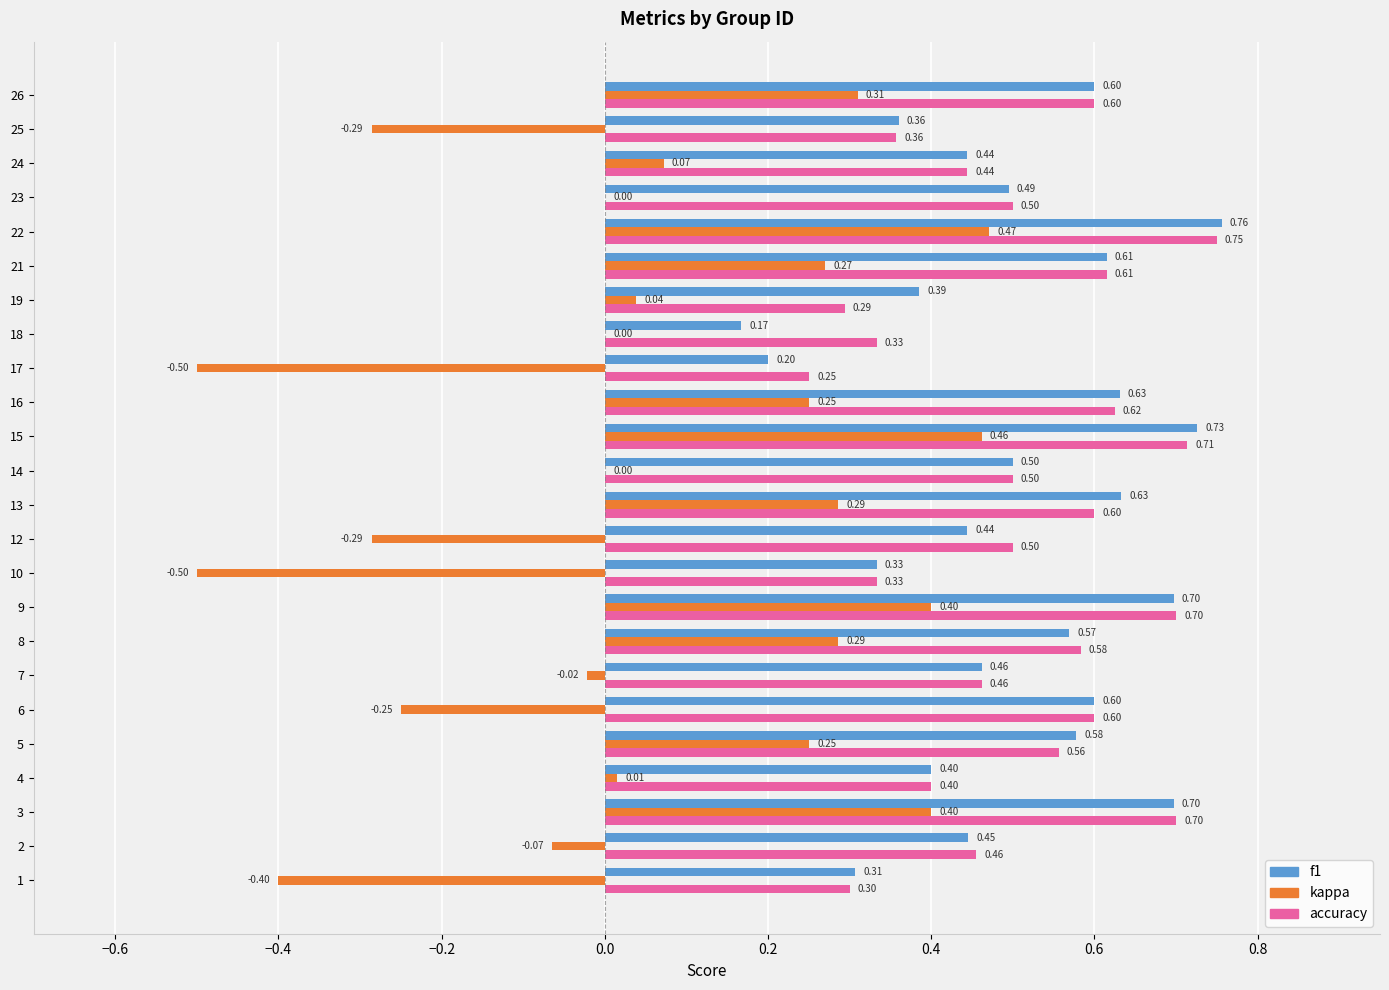

At which category is the sum across all series the highest?

22